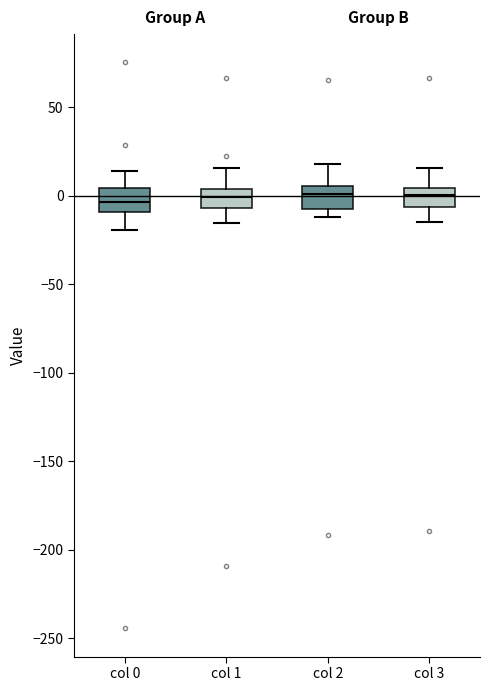

Reading left to right, read every box against the y-axis: the position of its median line, the range the box covers, and the ends of its whiskers. The values are not printed on the chart, so give them approximately, as read against the axis.

col 0: median -5, box -10 to 5, whiskers -20 to 15
col 1: median 0, box -5 to 5, whiskers -15 to 15
col 2: median 0, box -5 to 5, whiskers -10 to 20
col 3: median 0, box -5 to 5, whiskers -15 to 15